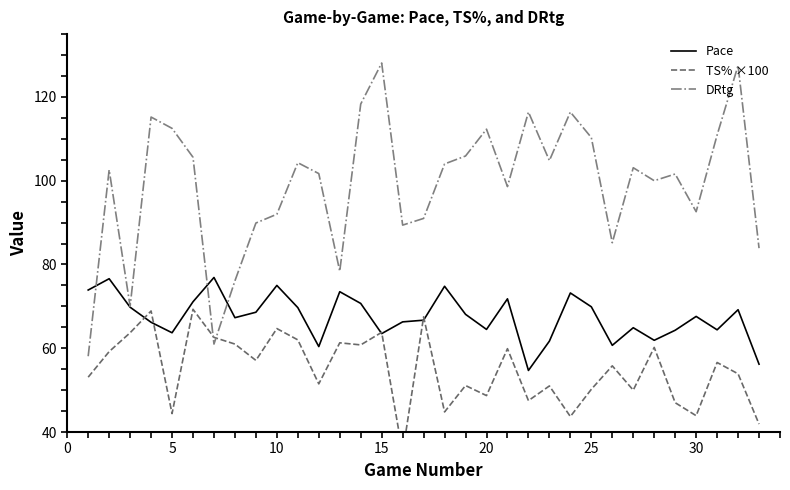

The value of DRtg at 15 is 53.2. True or false?

False